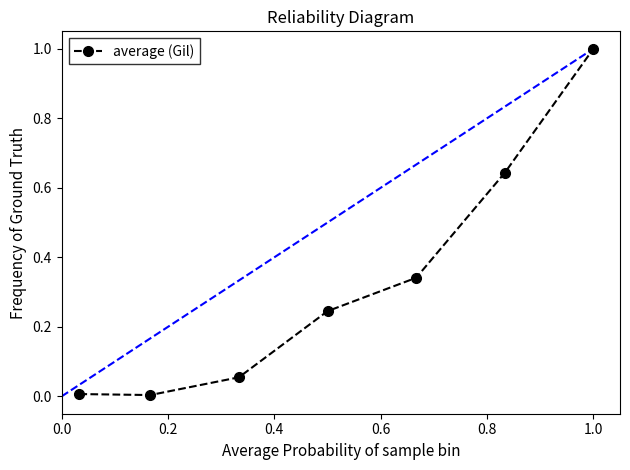

What is the difference between the maximum and minimum values?

1.0